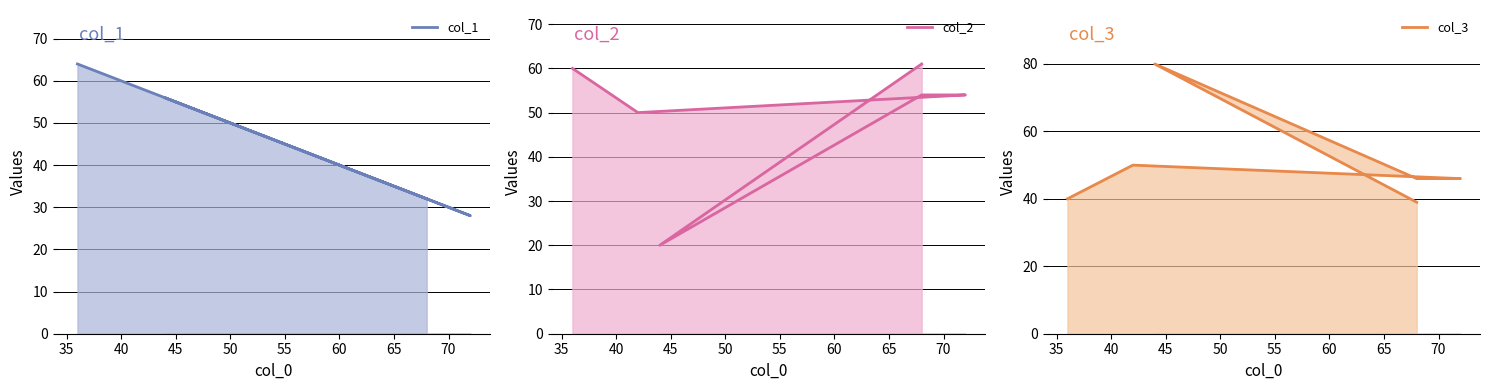

What is the difference between the second highest and second lowest values in the col_1 series?

26